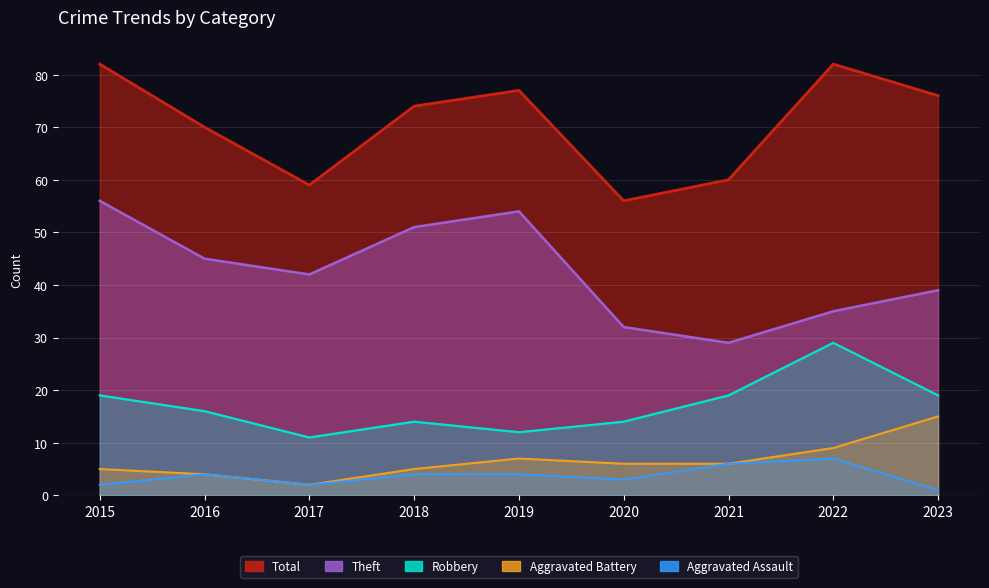

What is the approximate value of Aggravated Assault at 2018?

4